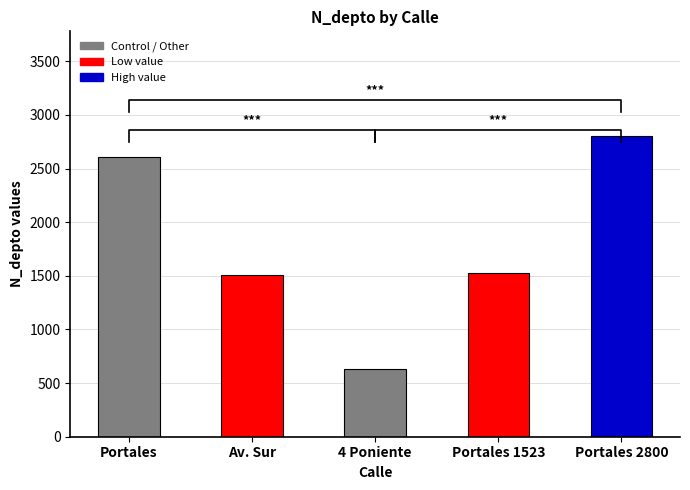

What is the greatest value displayed?

2800